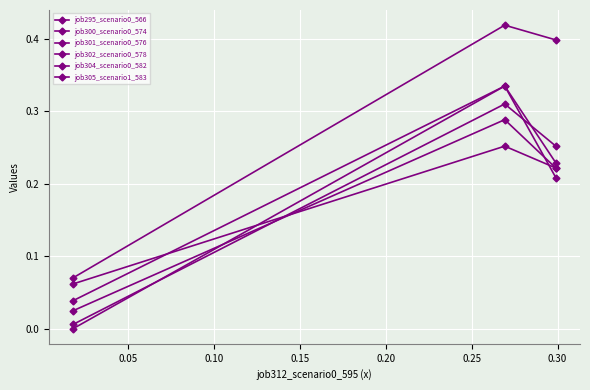

What is the sum of all job305_scenario1_583 values?

0.9